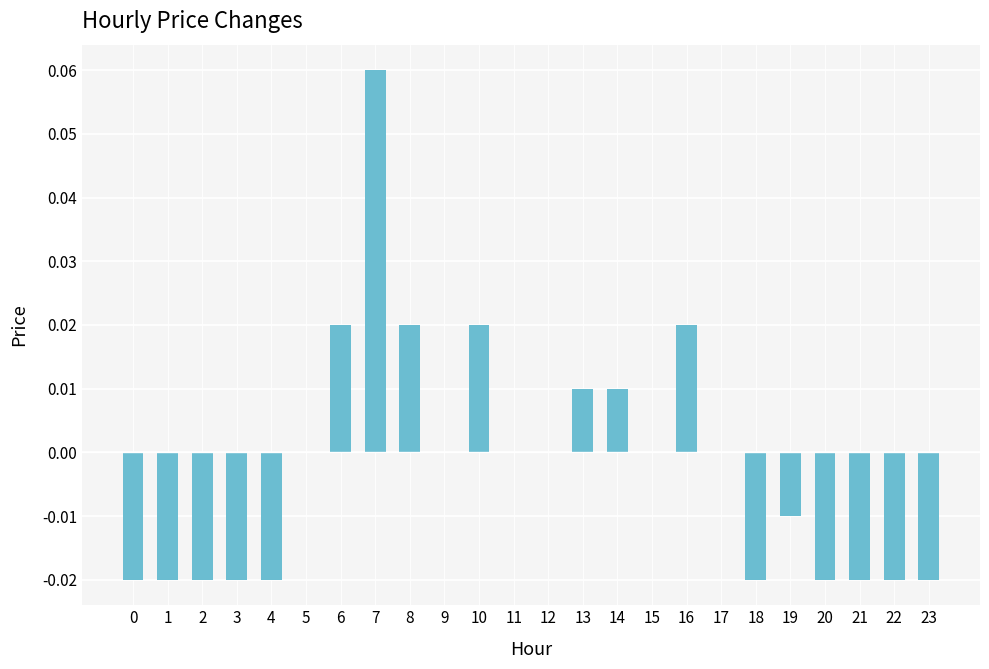

How many data points does each series have?

24